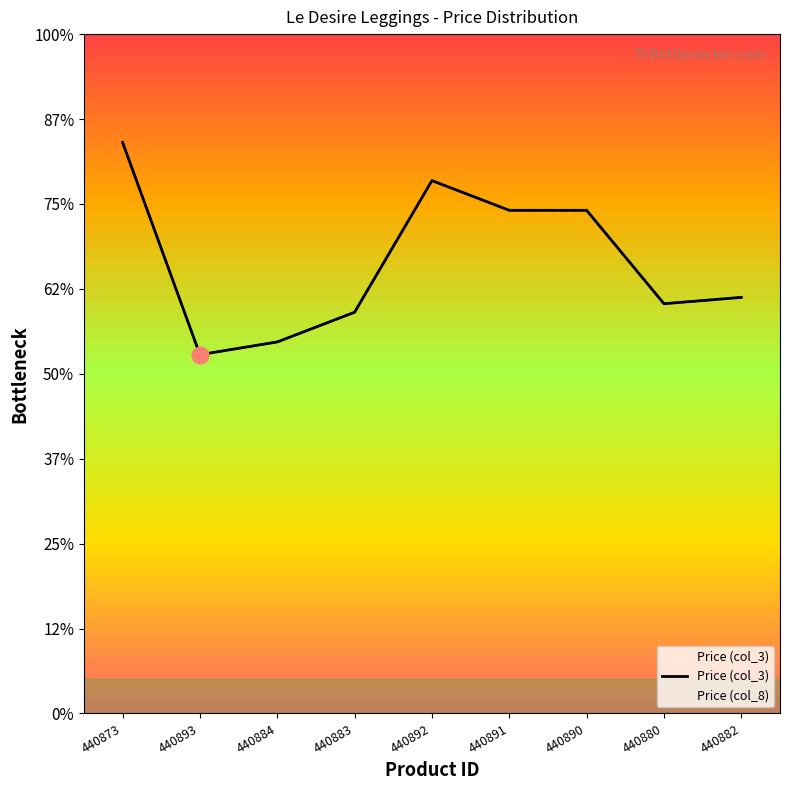

What are all the series names shown in the legend?

Price (col_3), Price (col_8)